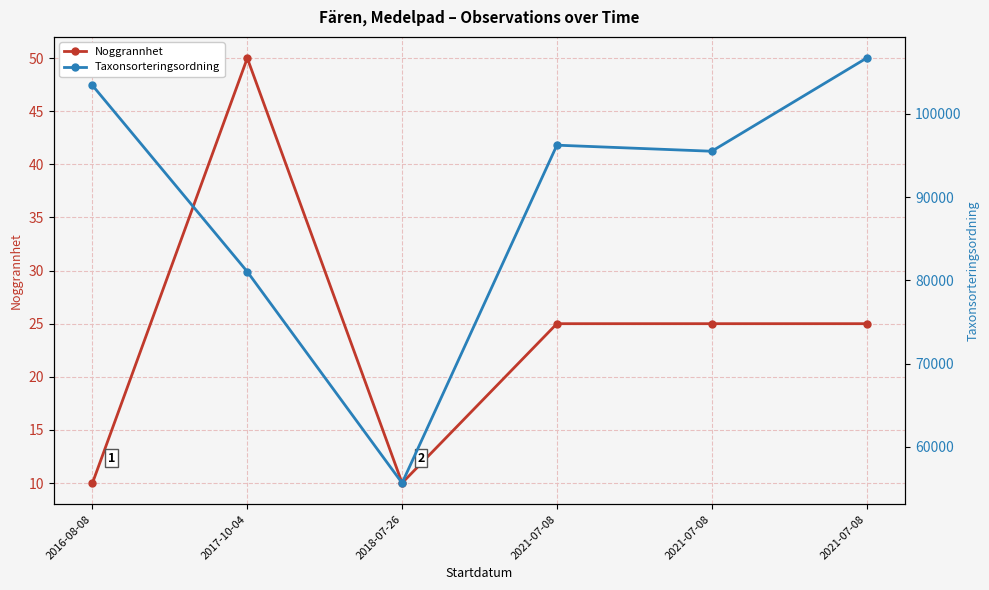

Between 2021-07-08 and 2017-10-04, which is larger?

2017-10-04